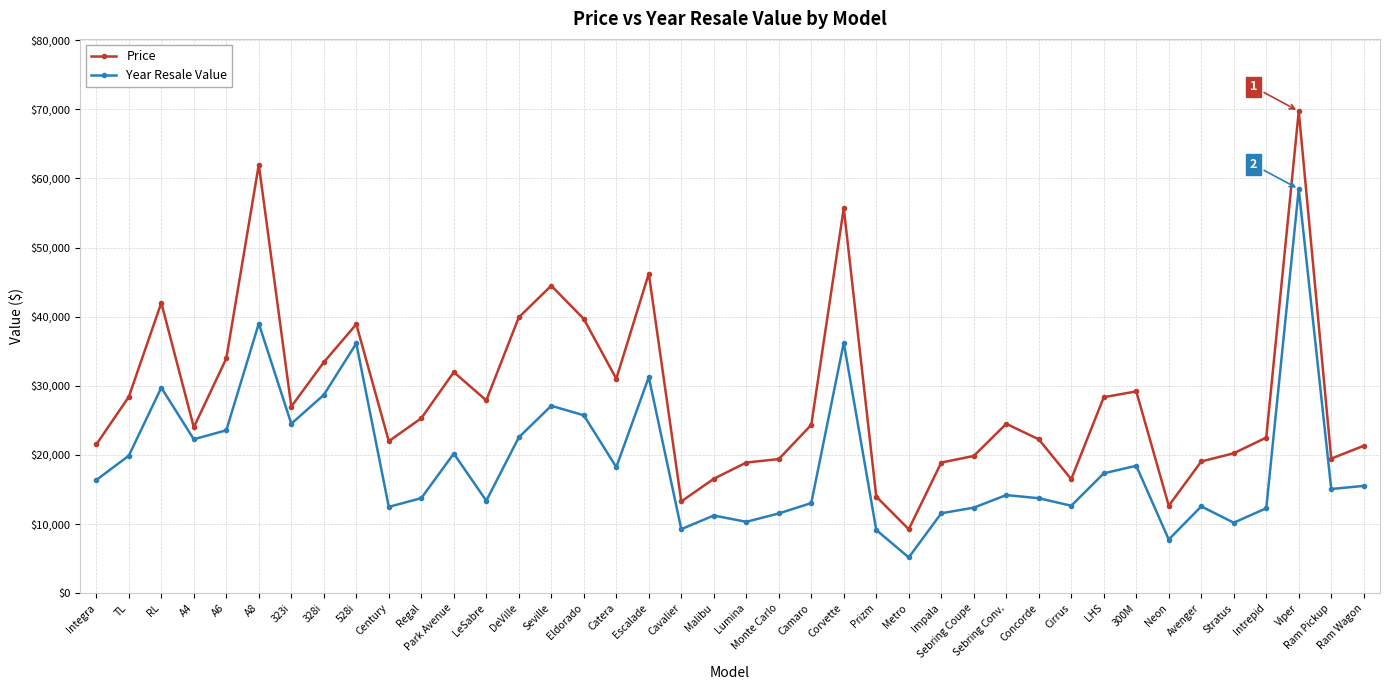

Which series has the largest range (max minus min)?

Price